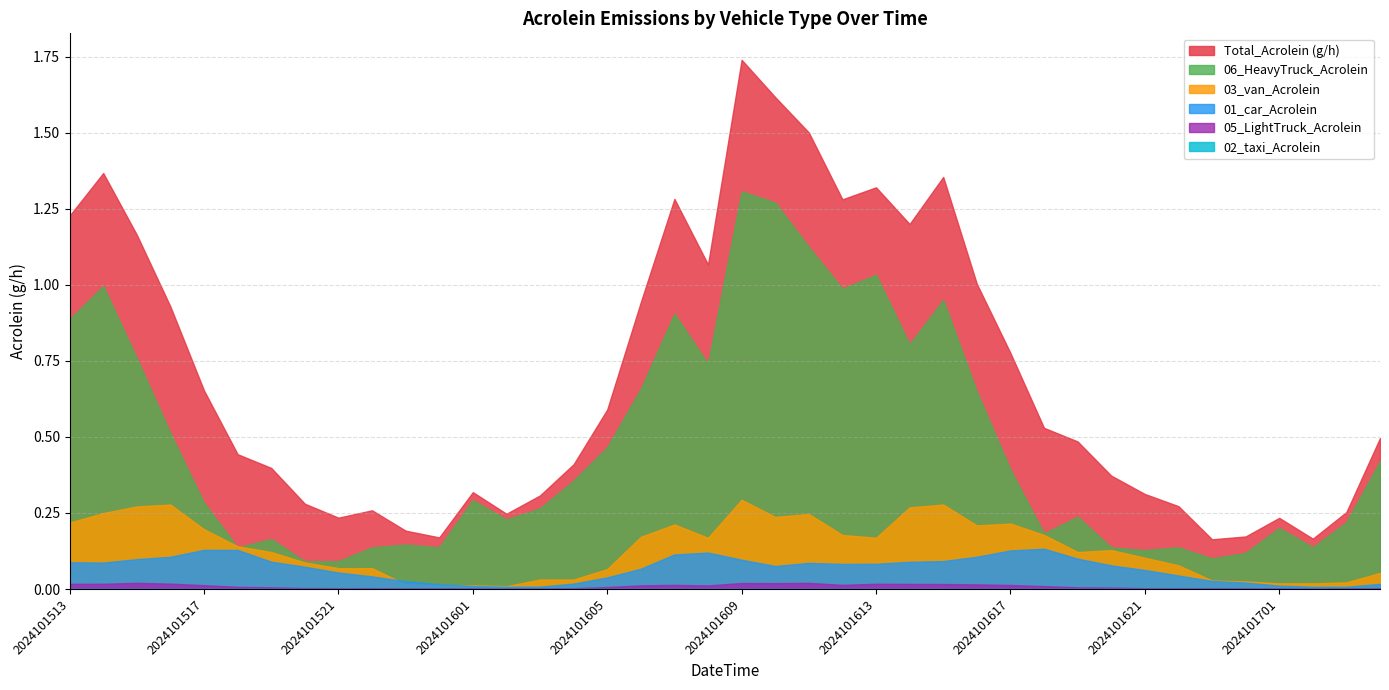

How many interior local valleys does the 02_taxi_Acrolein series have?

9